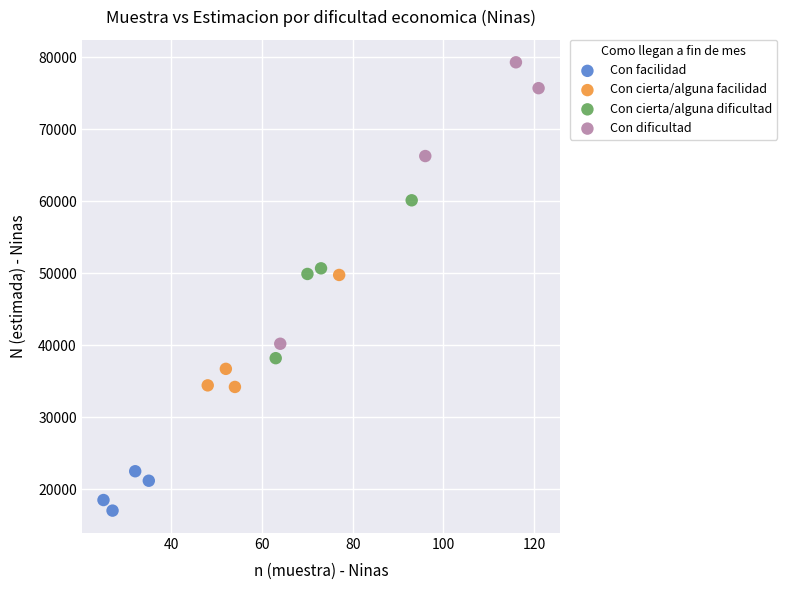

Which series reaches the maximum Y coordinate?

Con dificultad